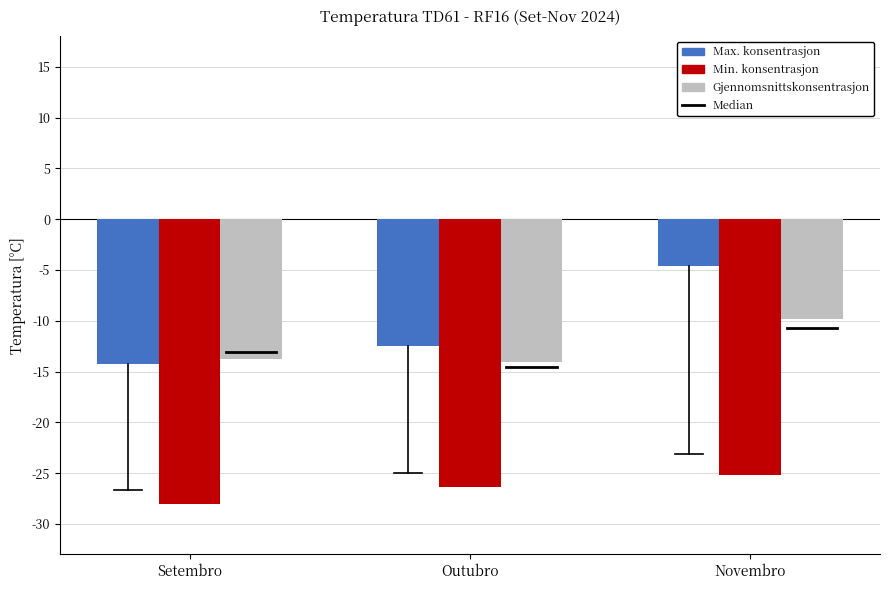

Reading left to right, what are all the values shown in this chart?

Max. konsentrasjon: -14.3	-12.5	-4.6
Min. konsentrasjon: -28.0	-26.4	-25.2
Gjennomsnittskonsentrasjon: -13.8	-14.1	-9.8